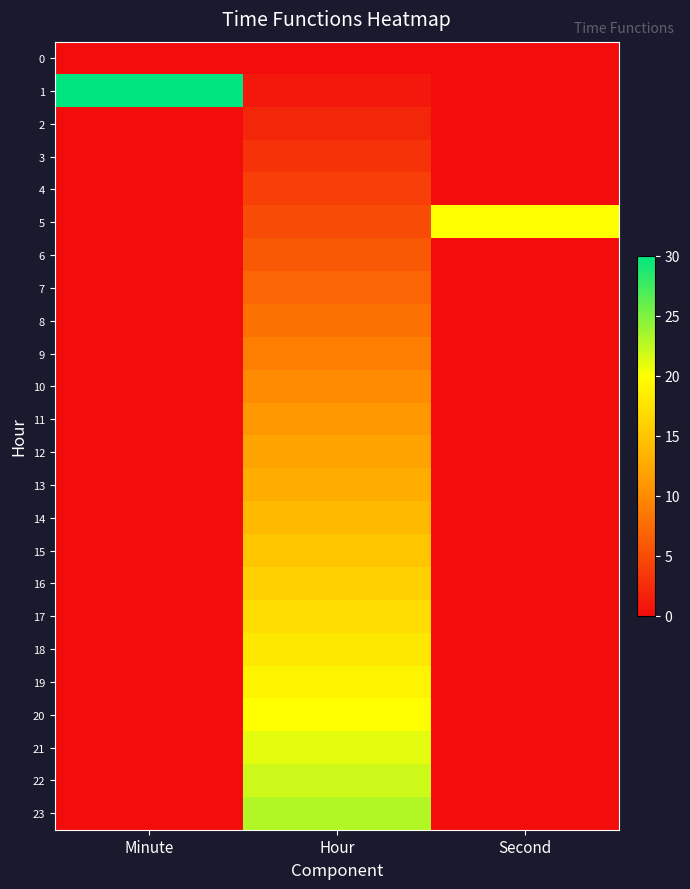

At which category is the sum across all series the highest?

Hour